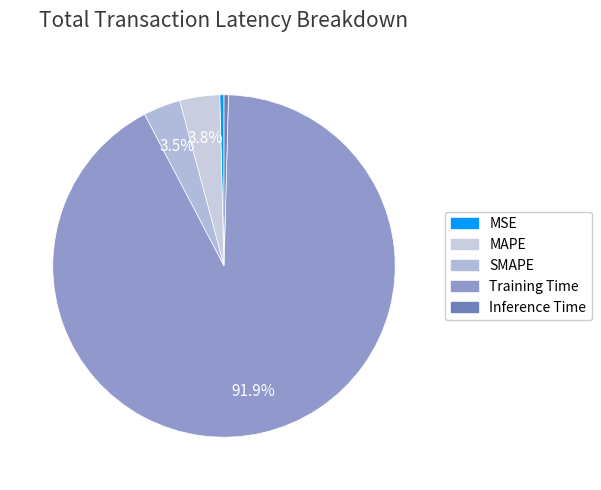

Which category accounts for the majority?

Training Time